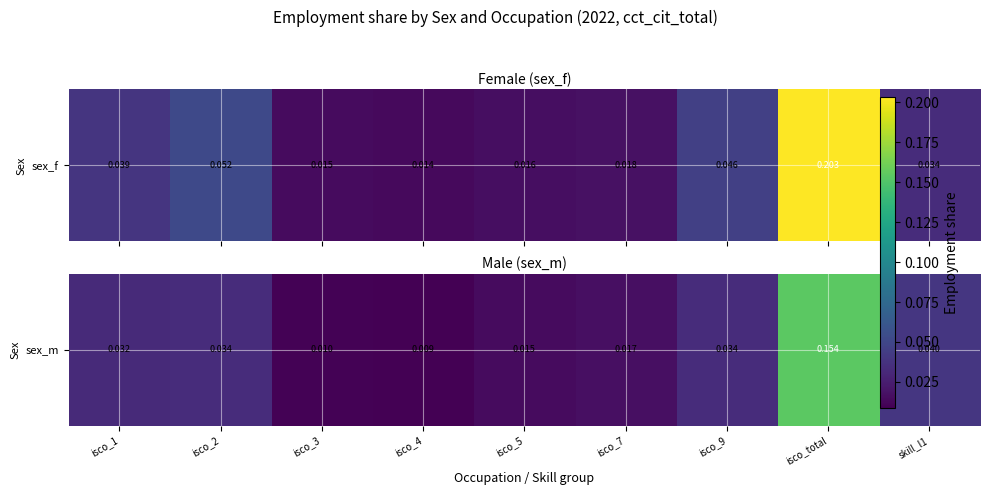

The value at isco_3 is 0.0. True or false?

False